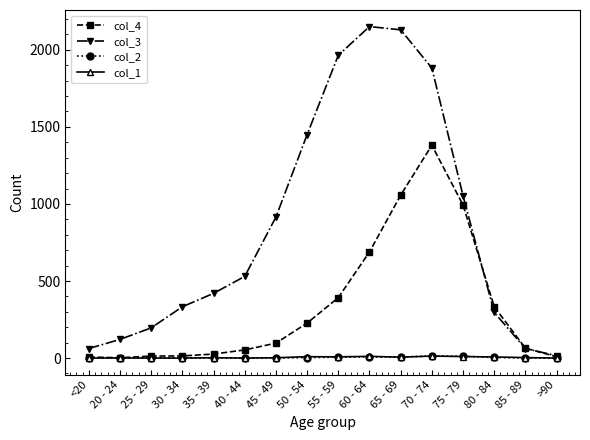

The col_2 series shows 12 at 75 - 79. True or false?

True